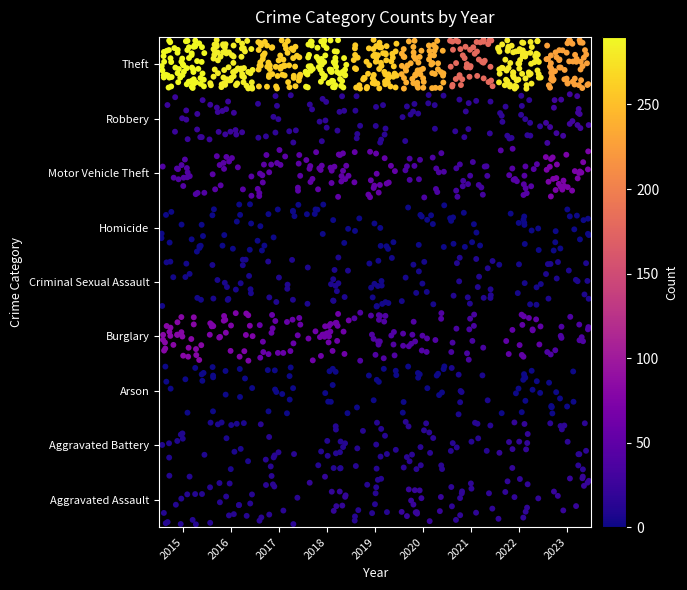

What is the smallest value displayed?

0.1